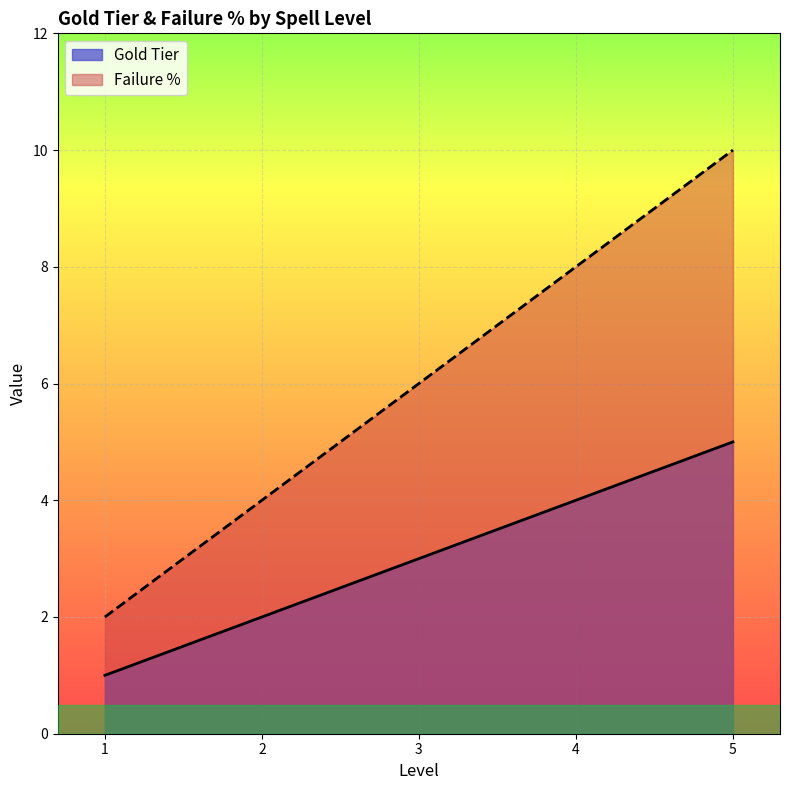

Between 5 and 4, which is larger?

5